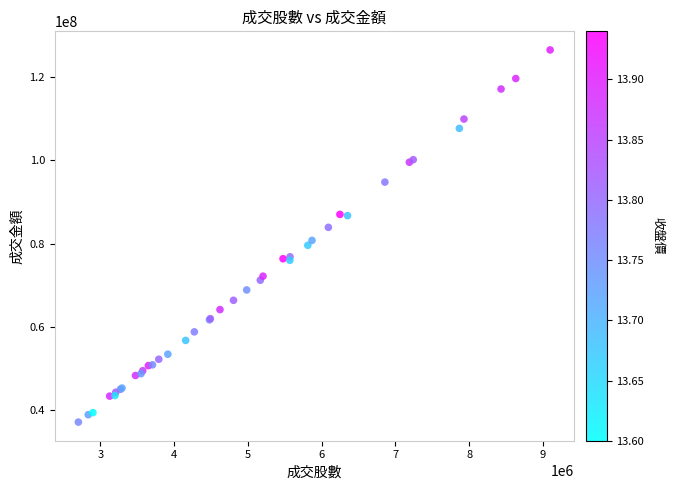

What Y value in the scatter plot is closest to 81810614?

80764952